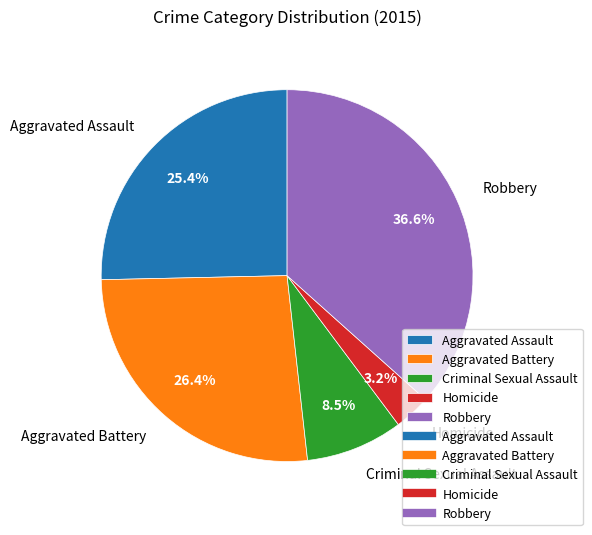

What portion of the pie excludes Aggravated Battery?

73.6%